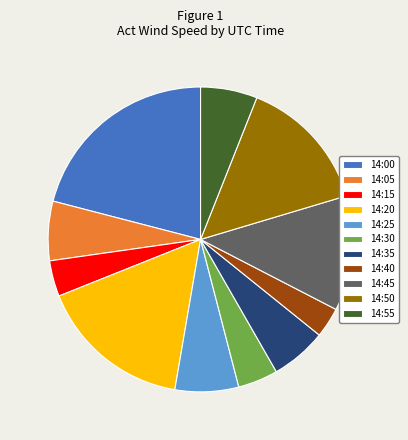

Approximately how many times larger is the value at 14:35 compared to 14:20?

0.4